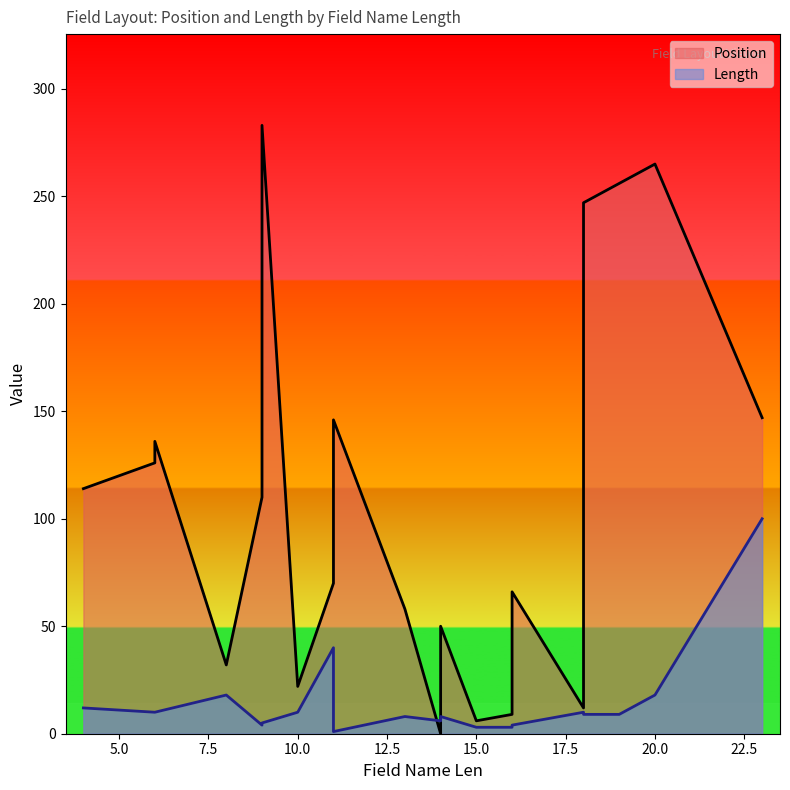

Which series ends up on top after the final intersection of Length and Position?

Position